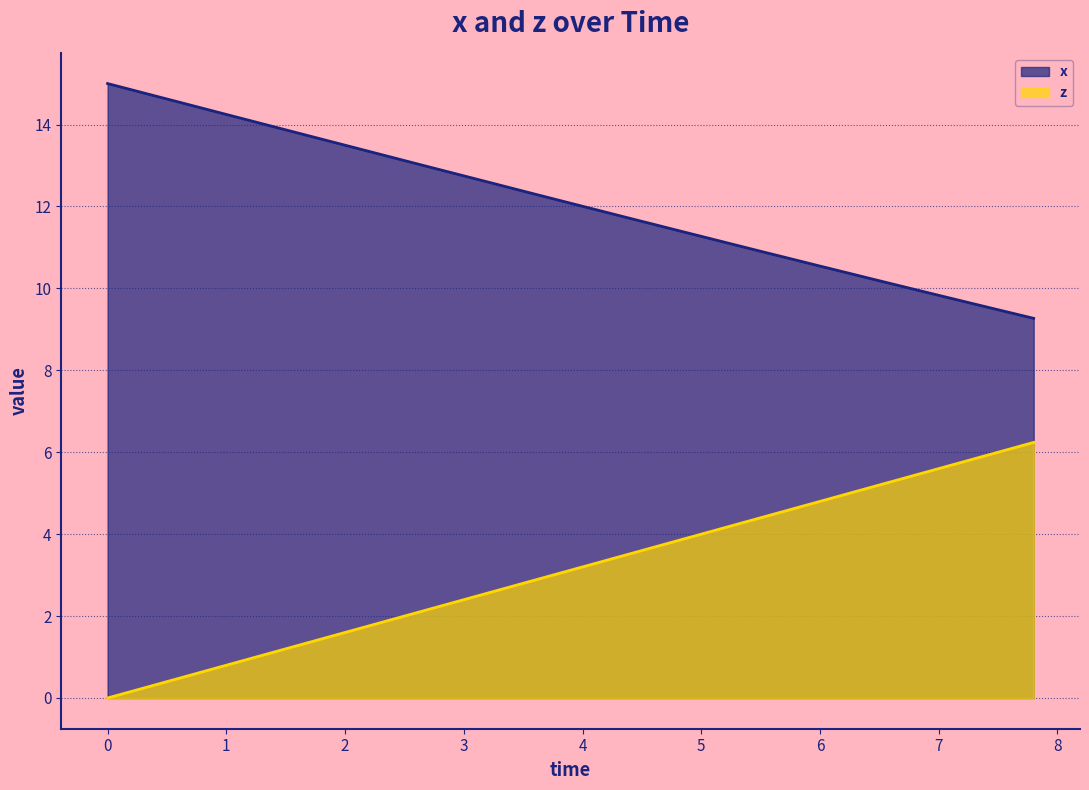

Which series has the largest total across all categories?

x